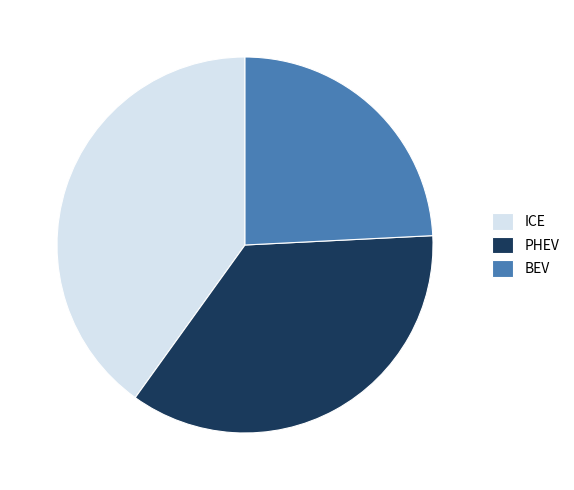

Which has a higher value, PHEV or ICE?

ICE